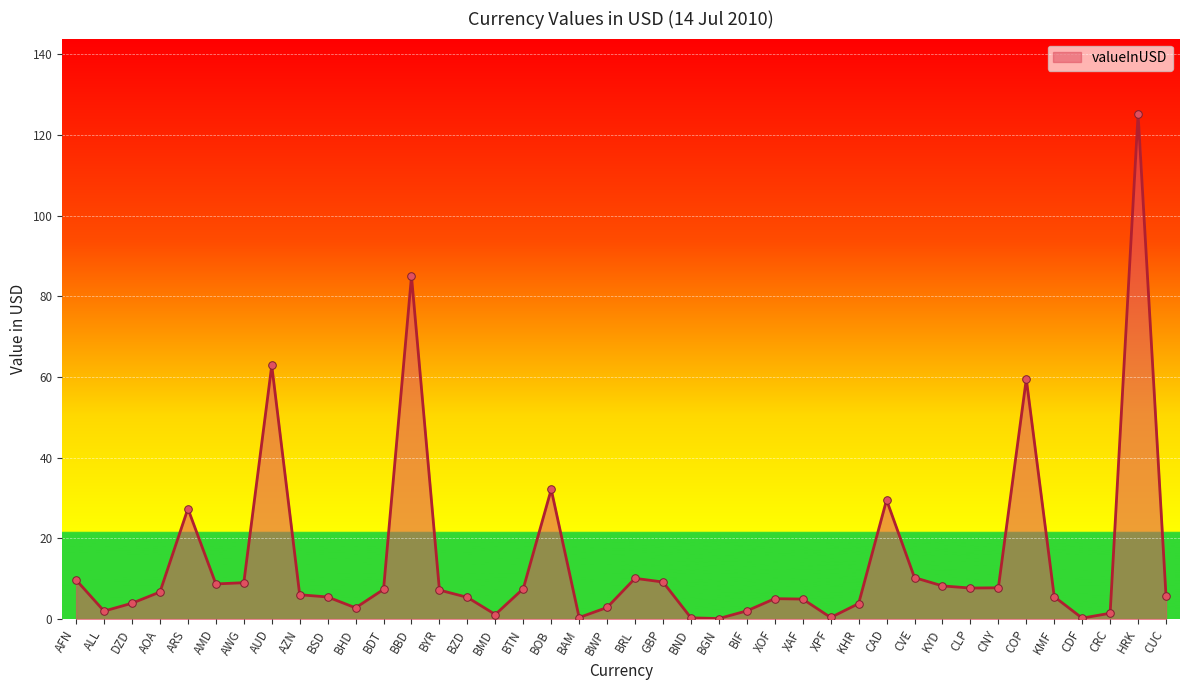

What is the ratio of the value at BOB to the value at AOA?

4.8